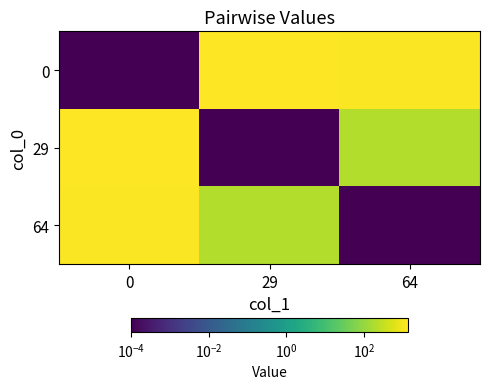

Count the number of categories in the chart.

3